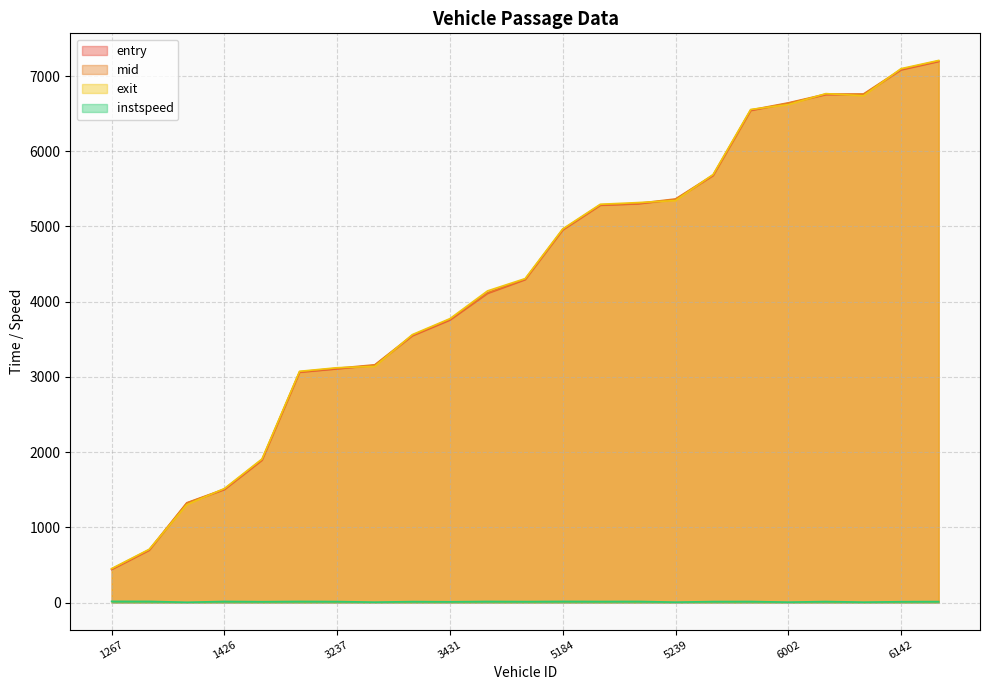

What position from the right is 7274?

1